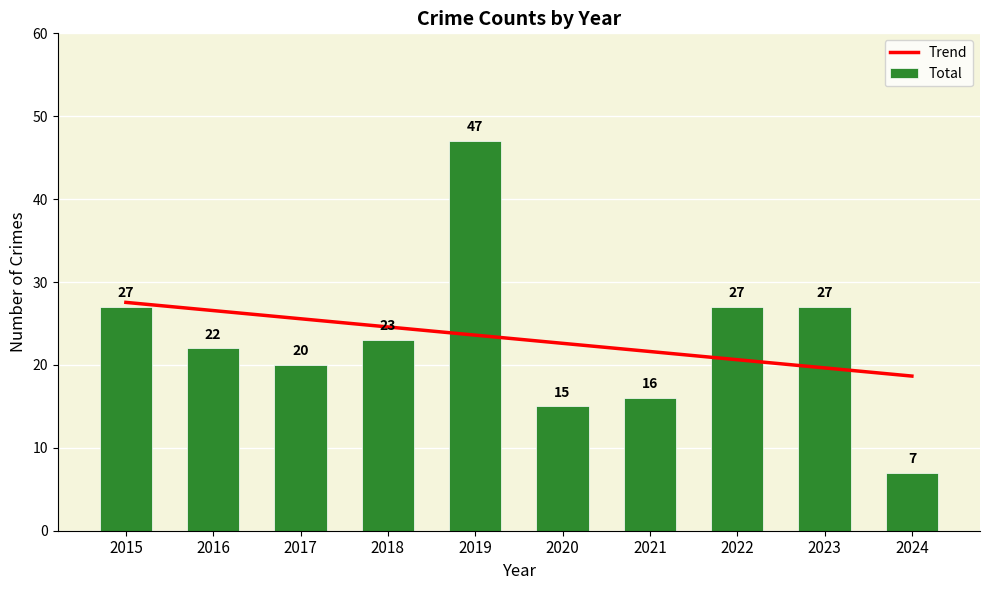

What is the maximum value for Trend?

27.5